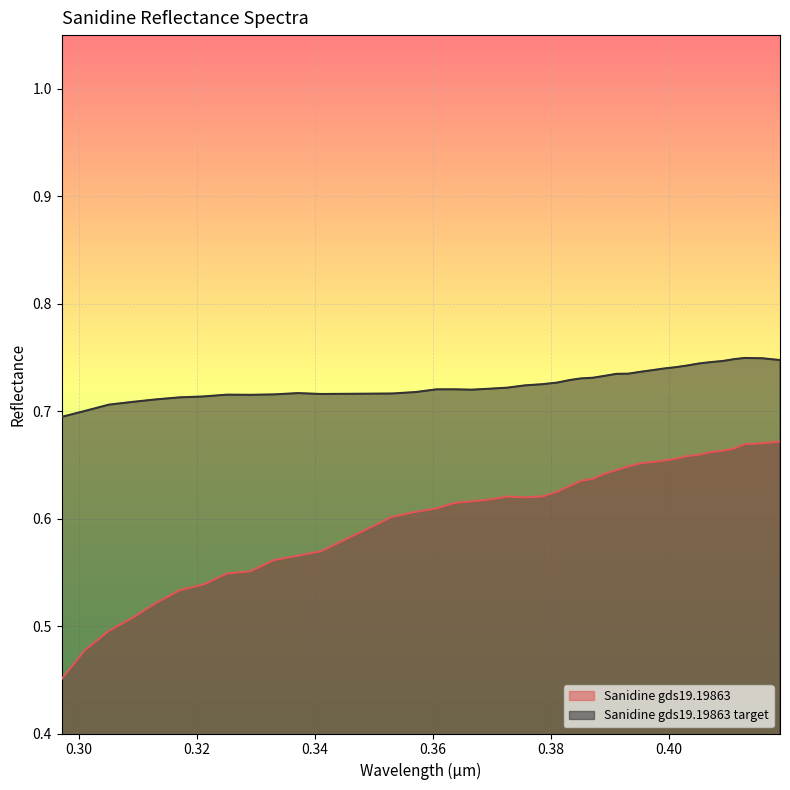

True or false: Sanidine gds19.19863 and Sanidine gds19.19863 target intersect in this chart.

False